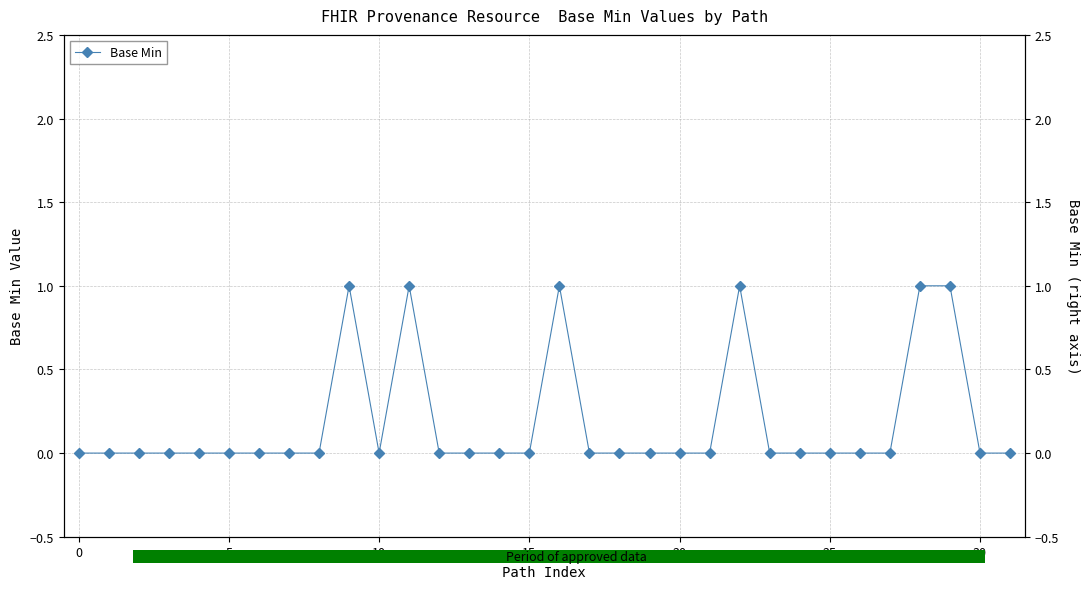

Between 10 and 14, which is larger?

10